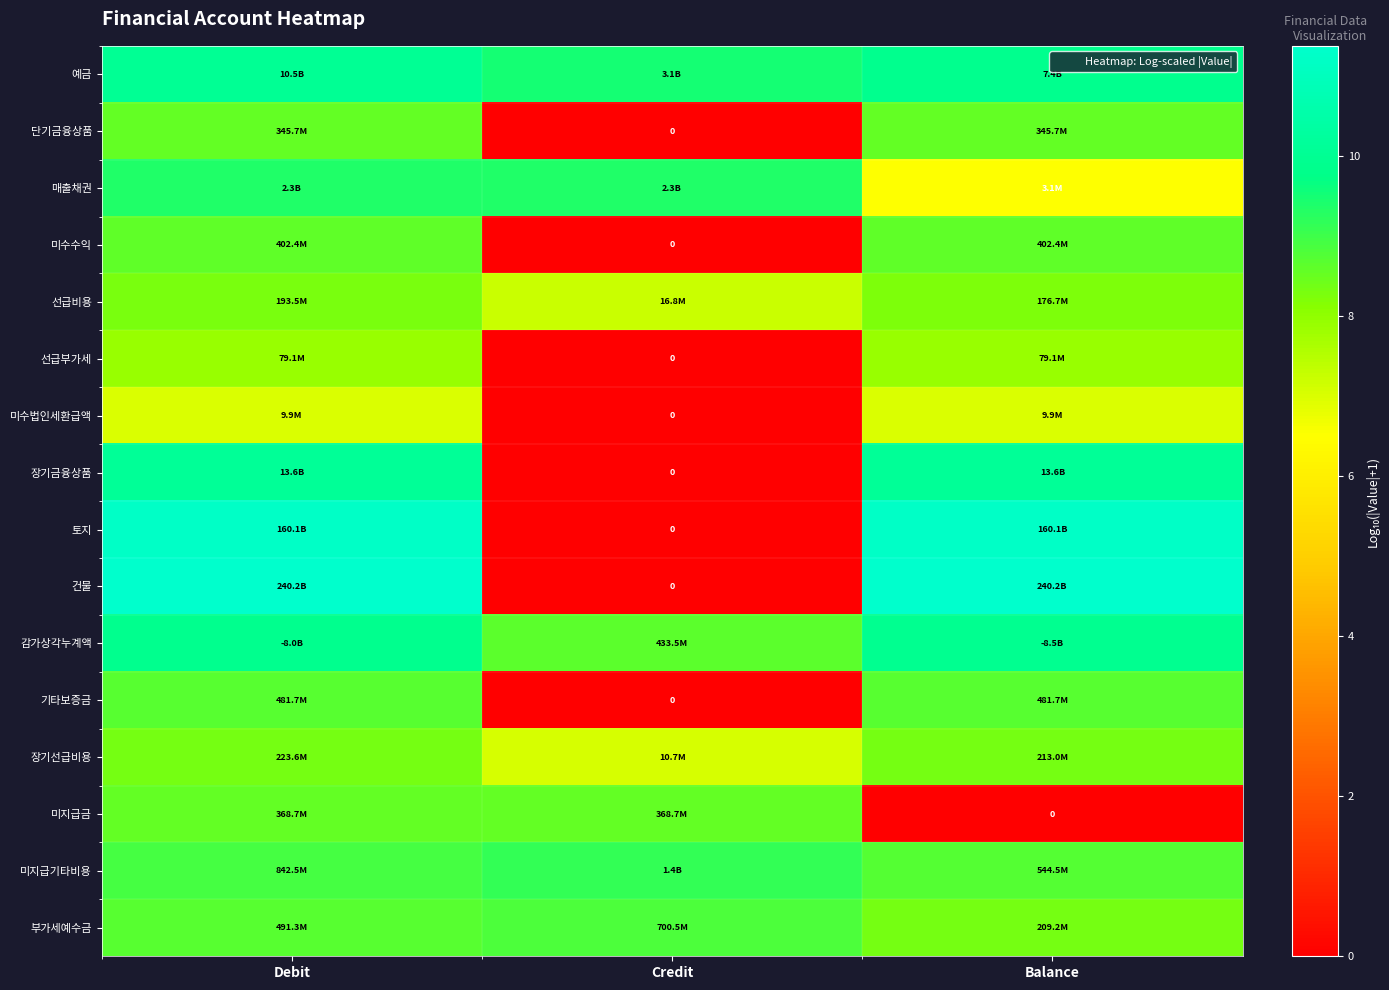

At which category does the chart reach its minimum across all series?

Credit